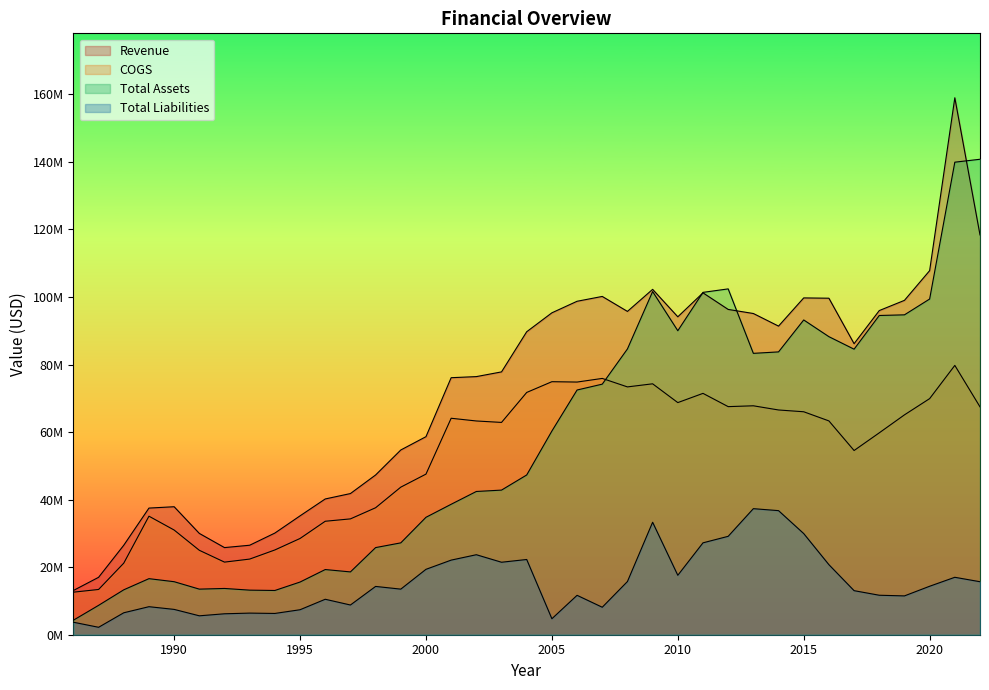

Which series has the largest total across all categories?

Revenue